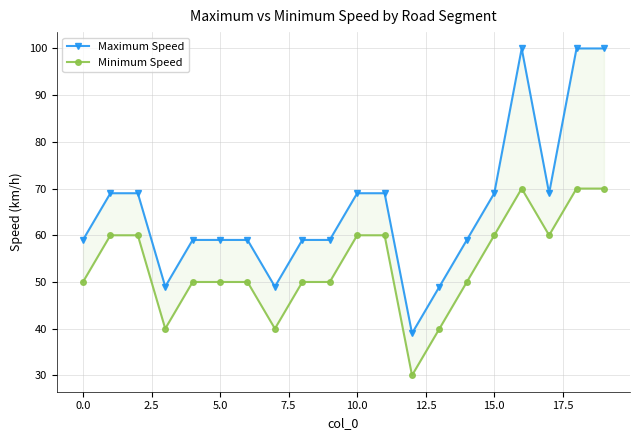

What are all the series names shown in the legend?

Maximum Speed, Minimum Speed